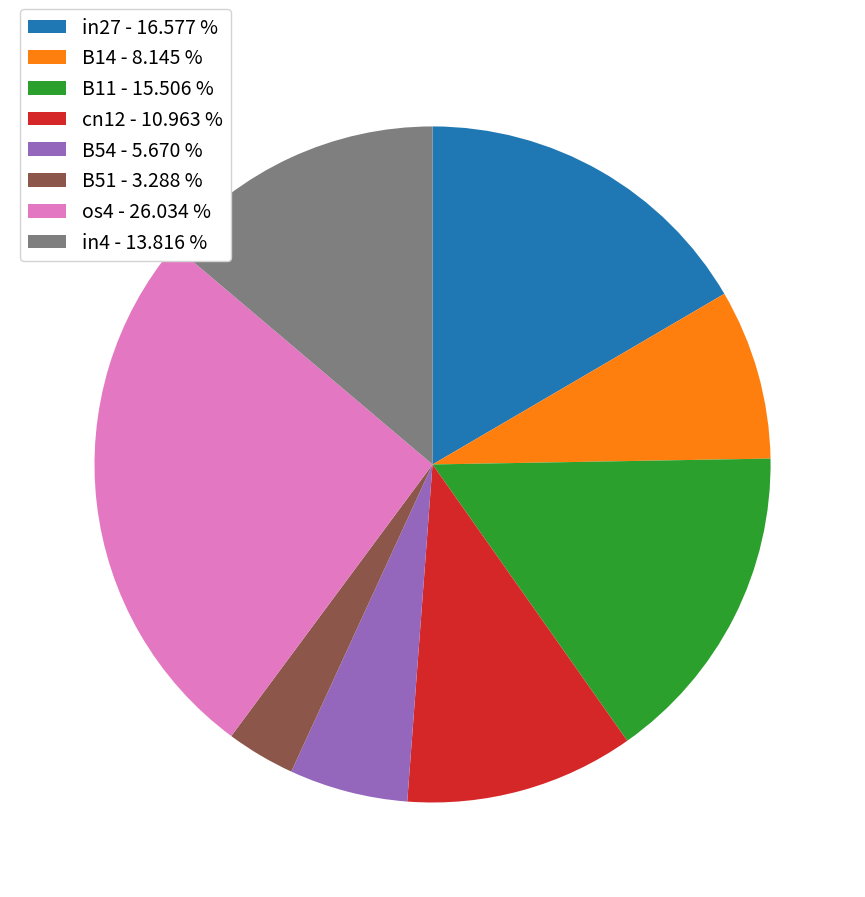

Rank the categories by value from lowest to highest.

B51, B54, B14, cn12, in4, B11, in27, os4